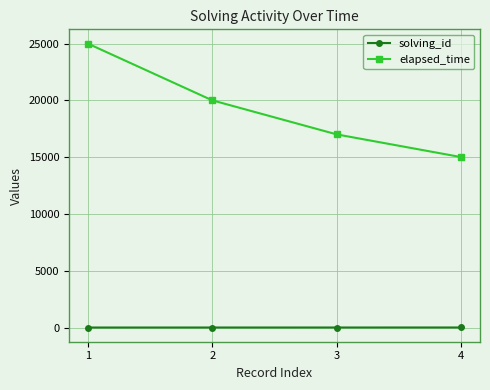

What is the spread (max minus min) of values at 2?

19998